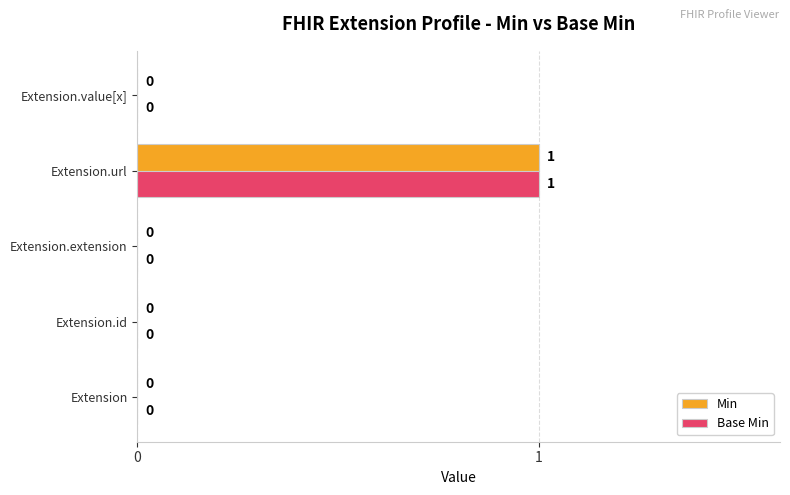

How many Base Min values are between 0 and 1?

5